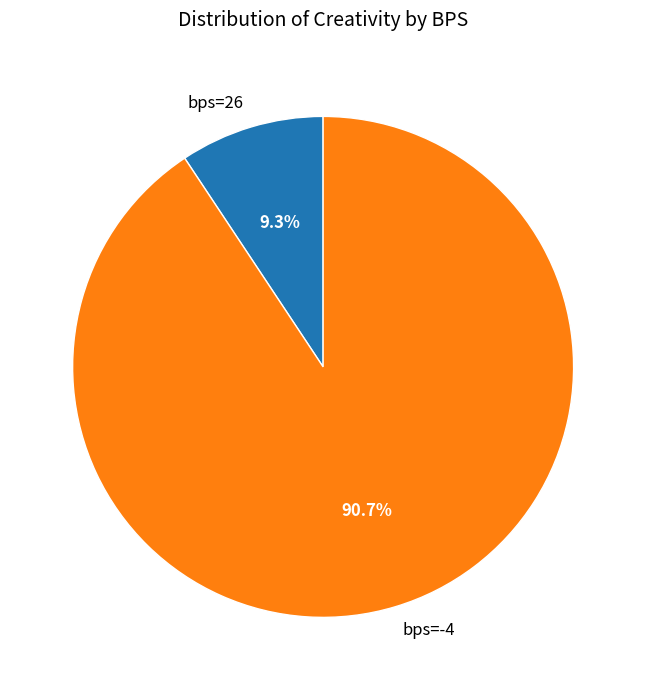

True or false: bps=26 accounts for 9% of the total.

True